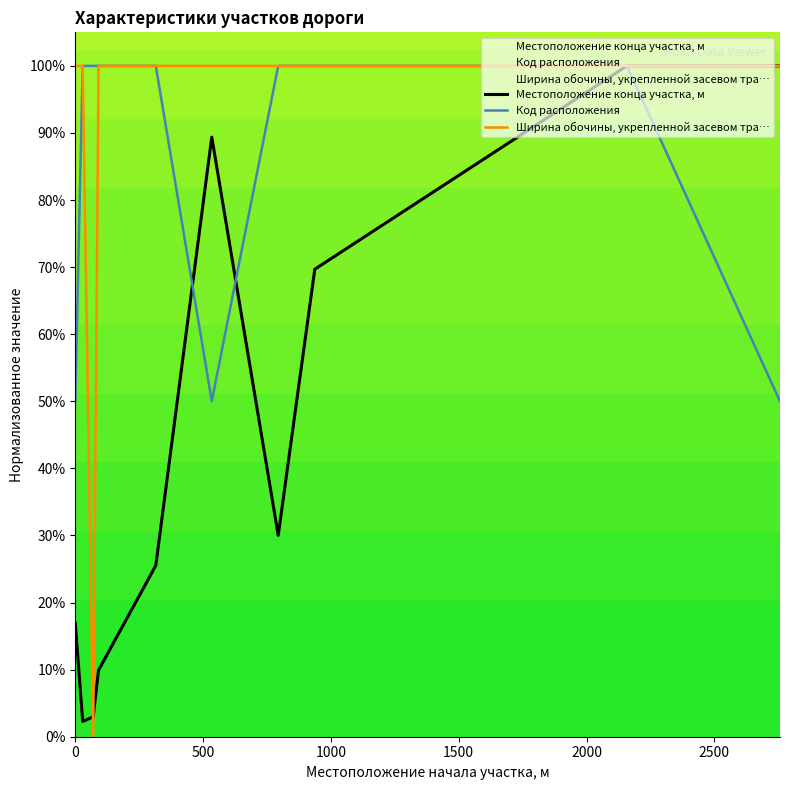

Rank the categories by Код расположения value from lowest to highest.

0, 534, 2757, 29, 70, 91, 315, 794, 937, 2158